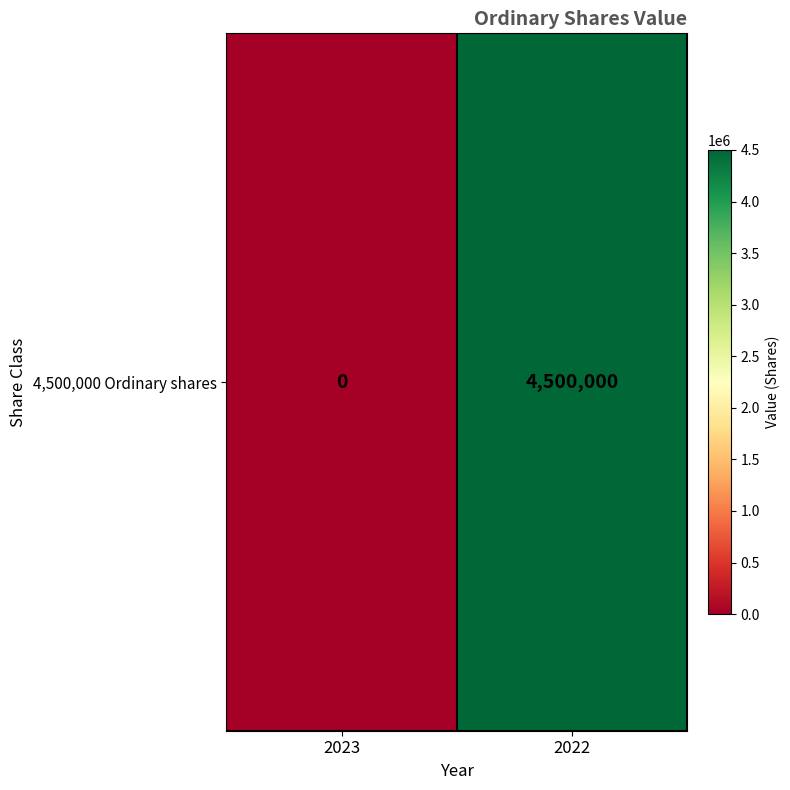

Which has a higher value, 2022 or 2023?

2022